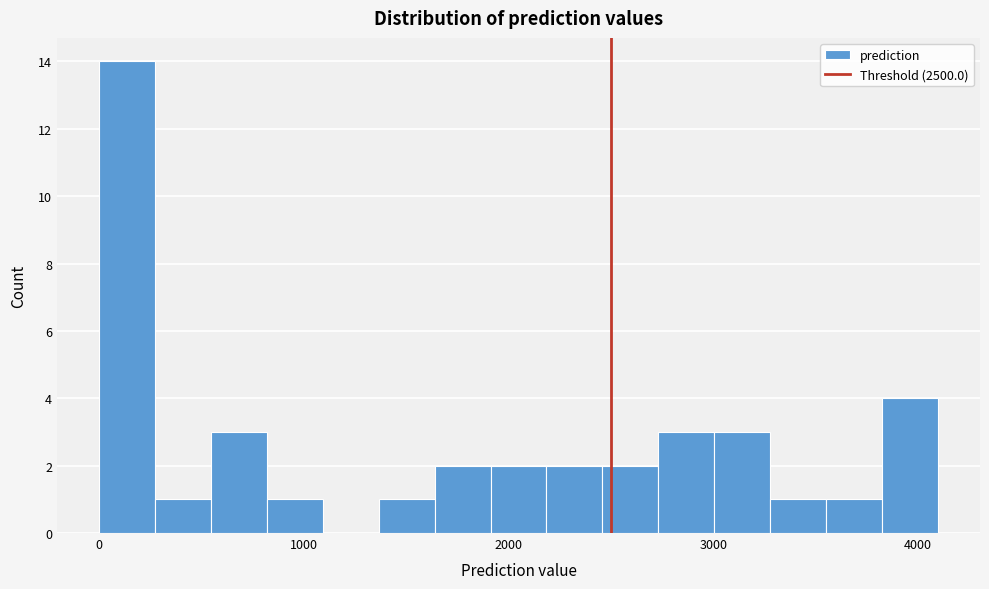

Around what value on the x-axis is the tallest bar? Give the approximate position of its centre, as read against the axis.

100